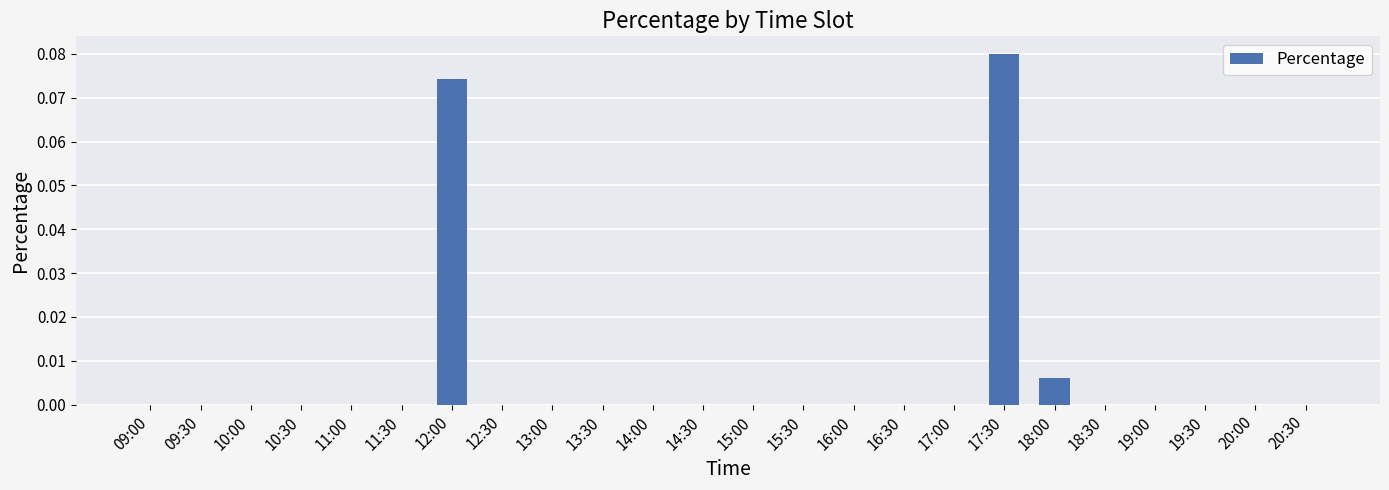

Is it true that the value at 20:30 is 0.0?

True